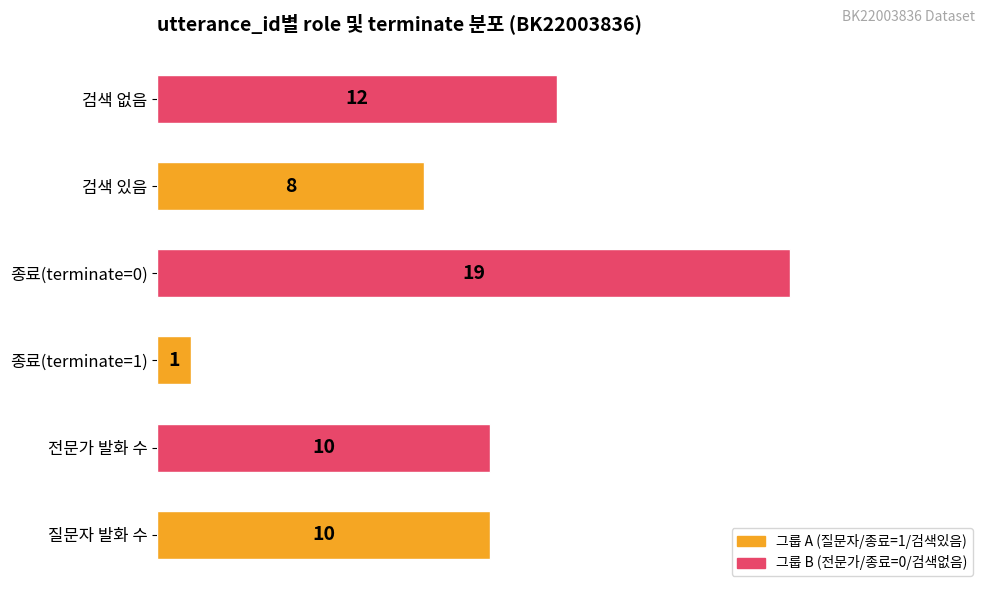

What is the change in value from 종료(terminate=1) to 검색 없음?

+11